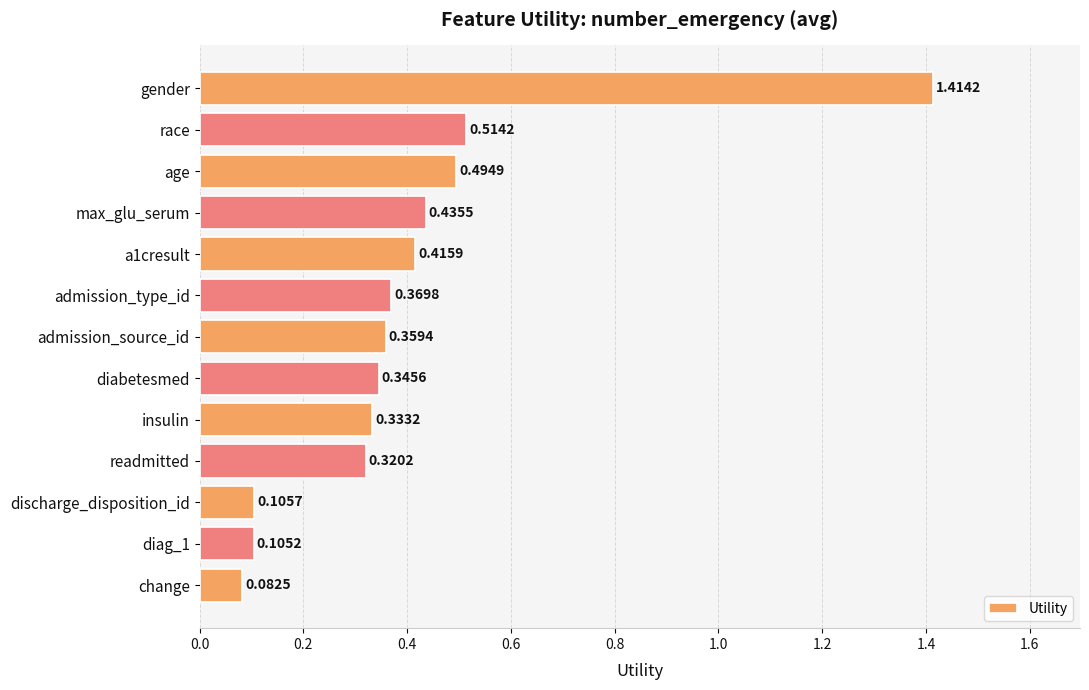

What is the difference between the maximum and minimum values?

1.3